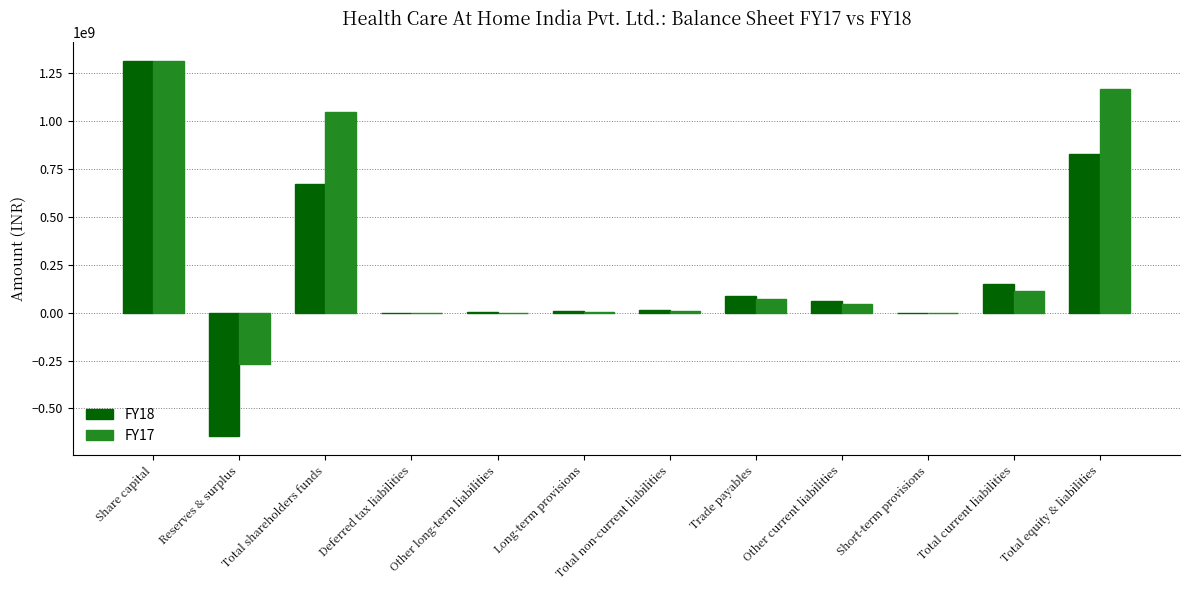

How many distinct data groups are displayed?

2